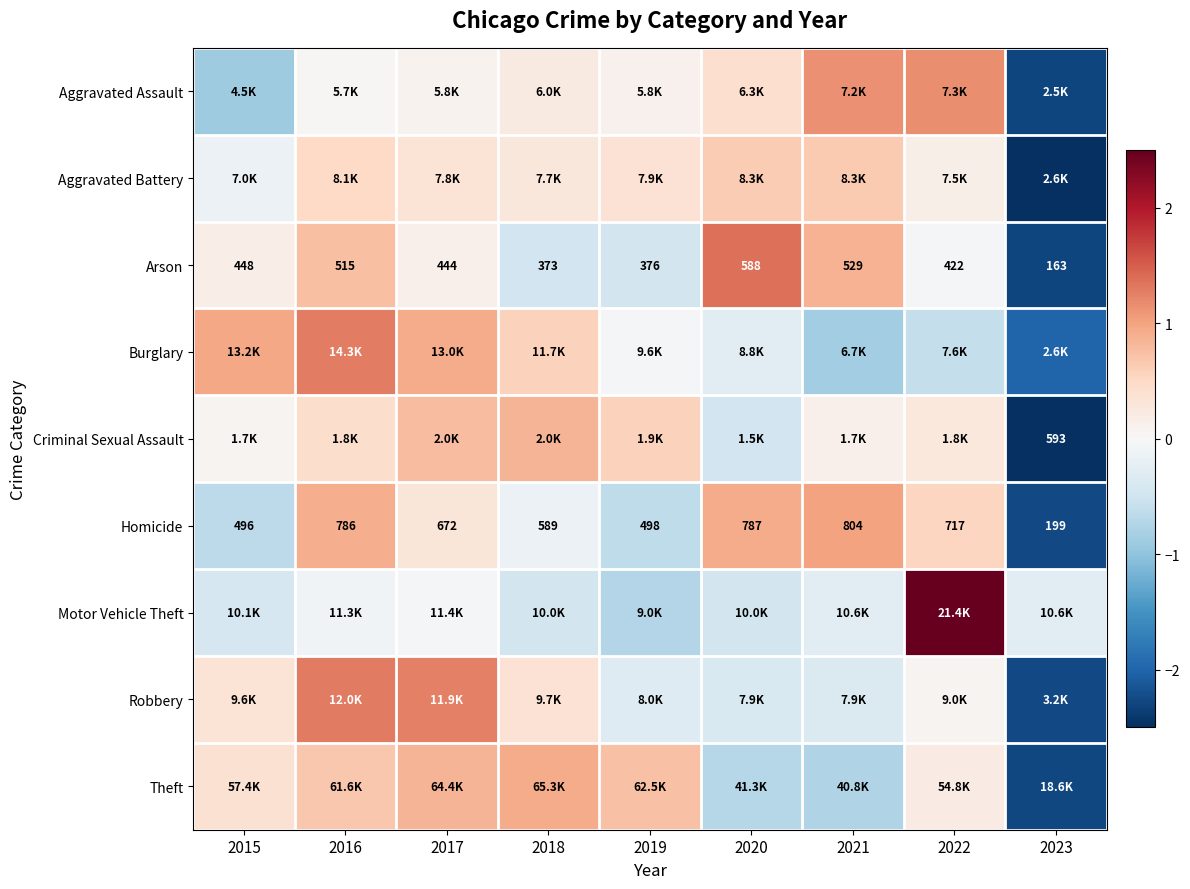

Which label corresponds to the largest value in the chart?

2022